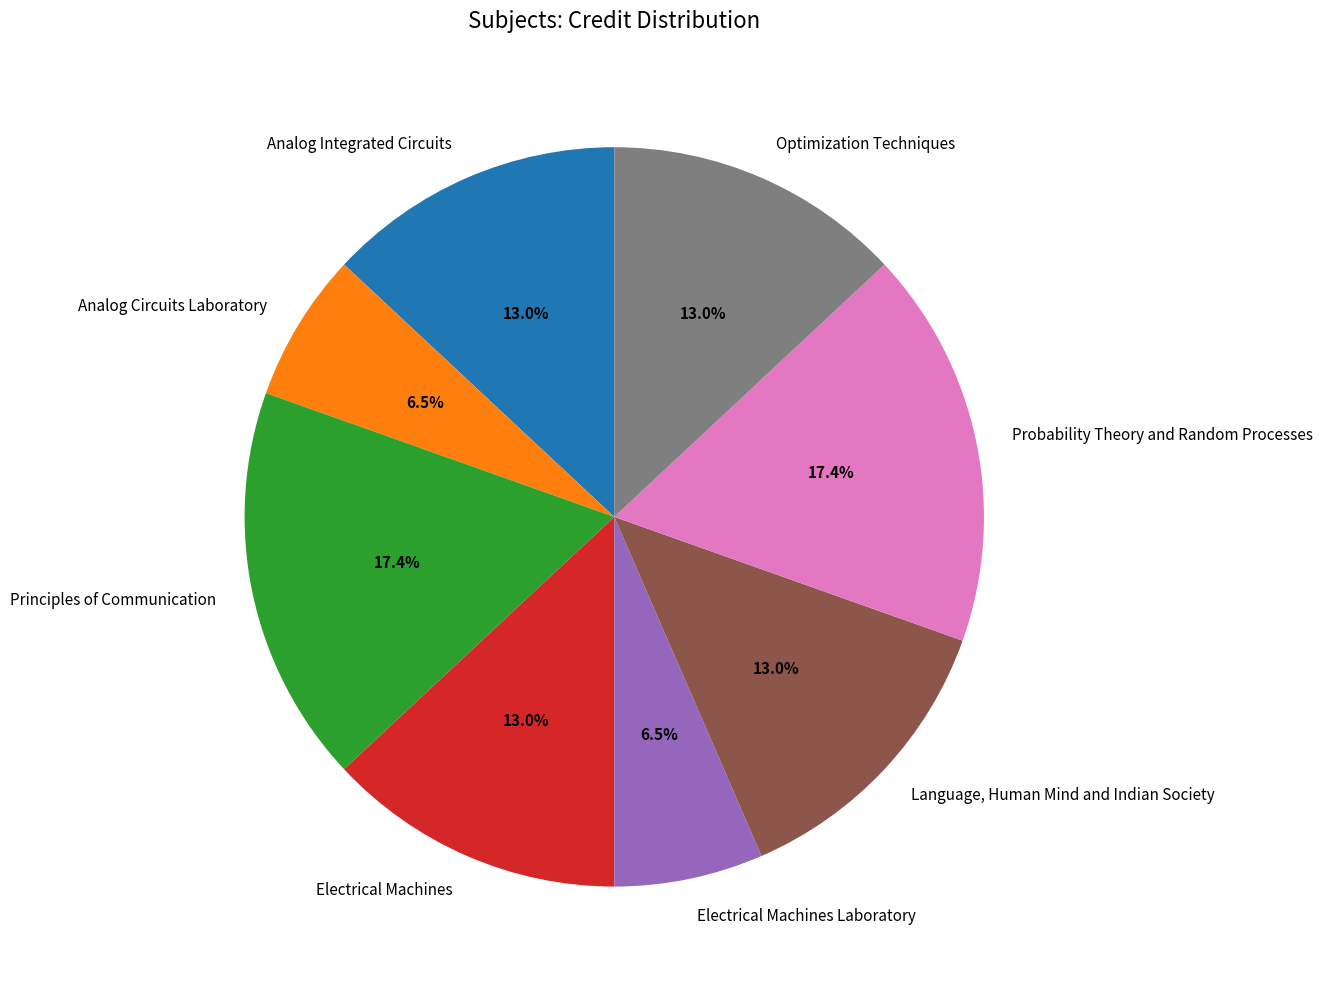

How many slices are in this pie chart?

8